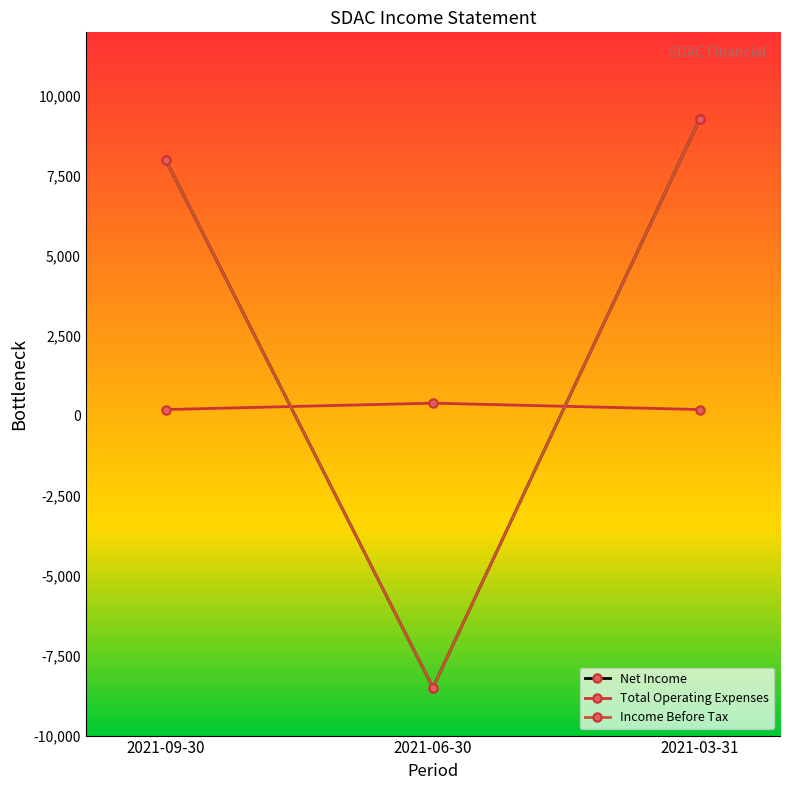

Reading left to right, extract all data points from this chart.

Net Income: 2021-09-30=8000	2021-06-30=-8500	2021-03-31=9300
Total Operating Expenses: 2021-09-30=200	2021-06-30=400	2021-03-31=200
Income Before Tax: 2021-09-30=8000	2021-06-30=-8500	2021-03-31=9300